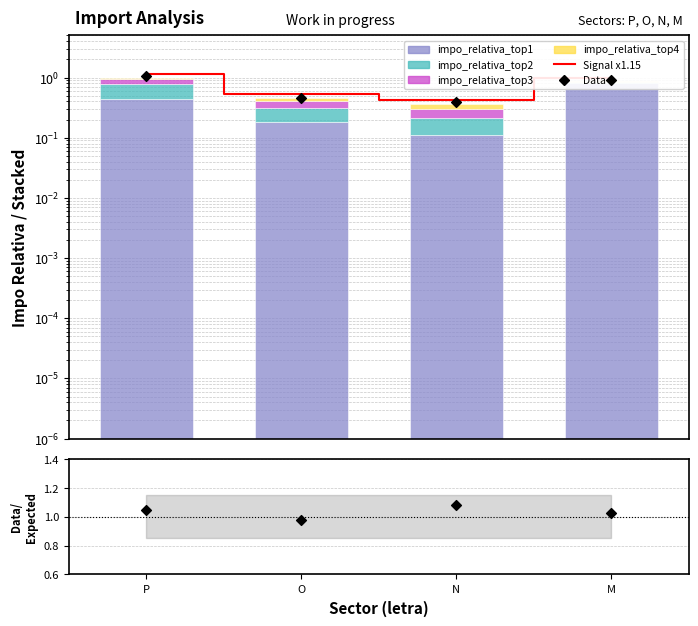

Which series contains the lowest Y value?

impo_relativa_top4